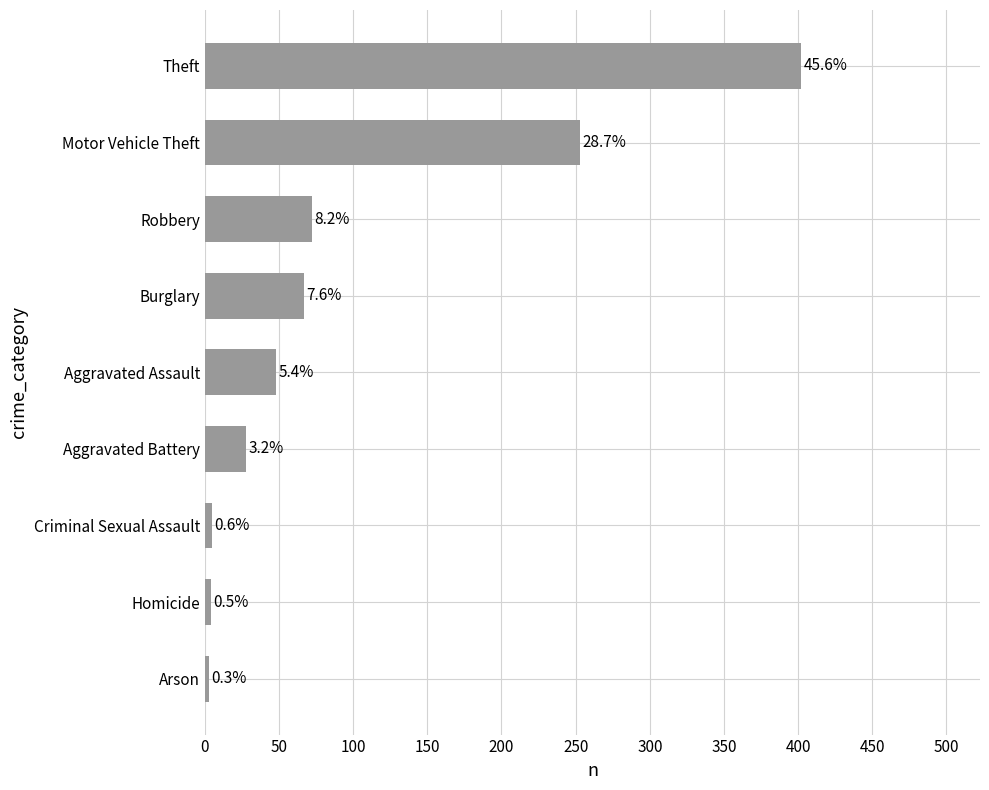

What is the sum of all values?

882